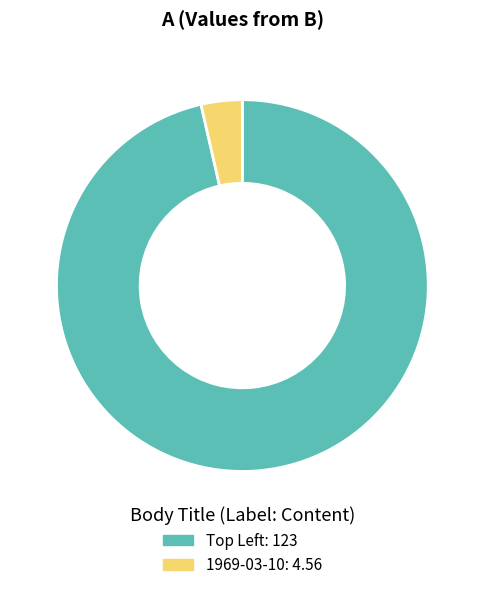

The 1969-03-10 slice represents 4% of the pie. True or false?

True